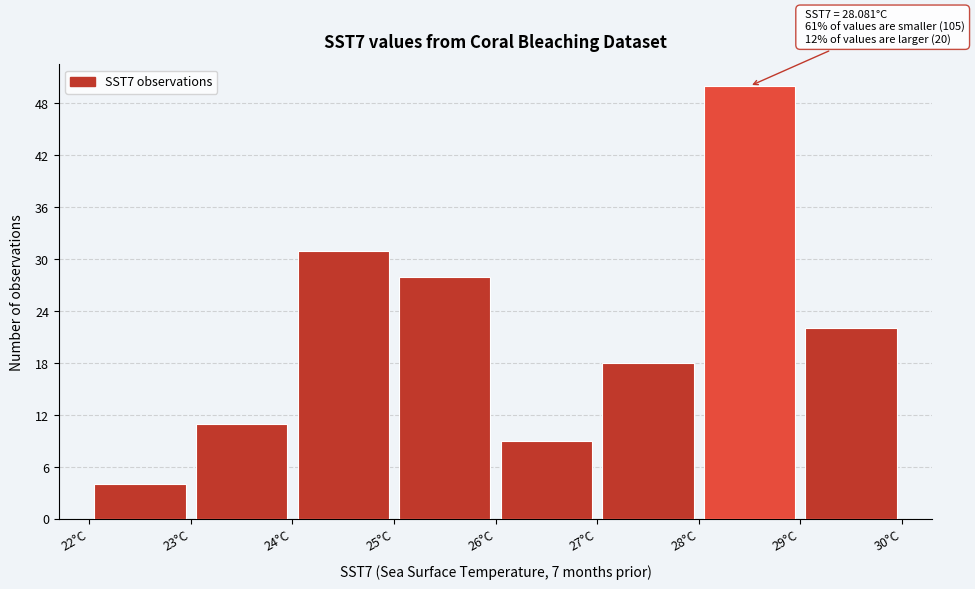

Which range on the x-axis has the tallest bar?

28 to 29